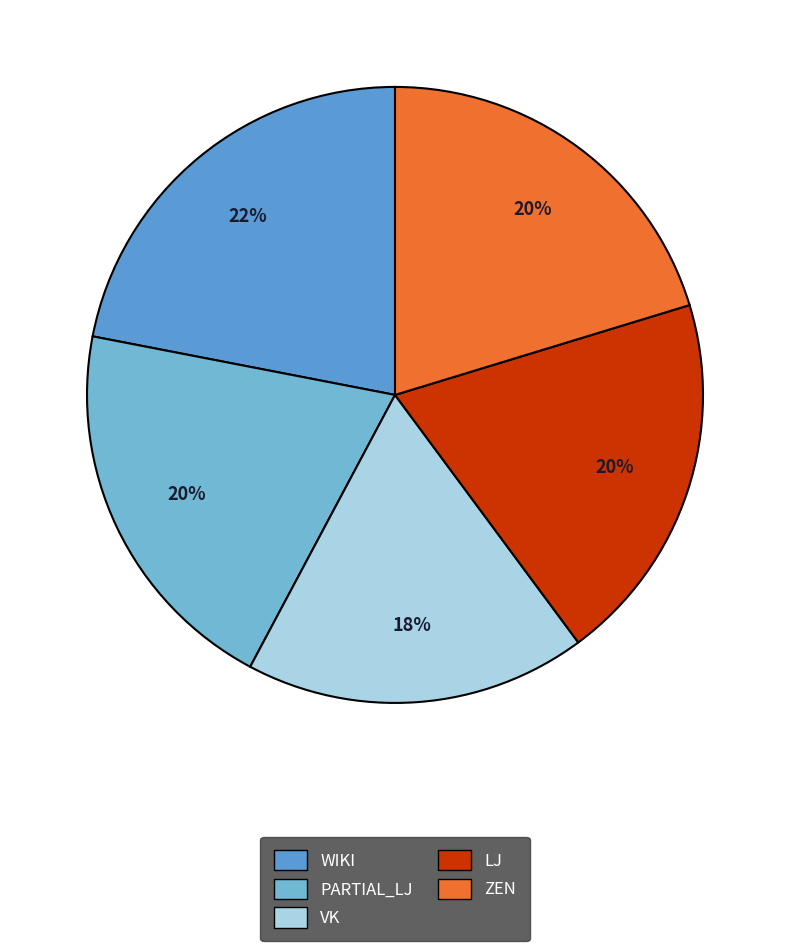

True or false: LJ accounts for 20% of the total.

True